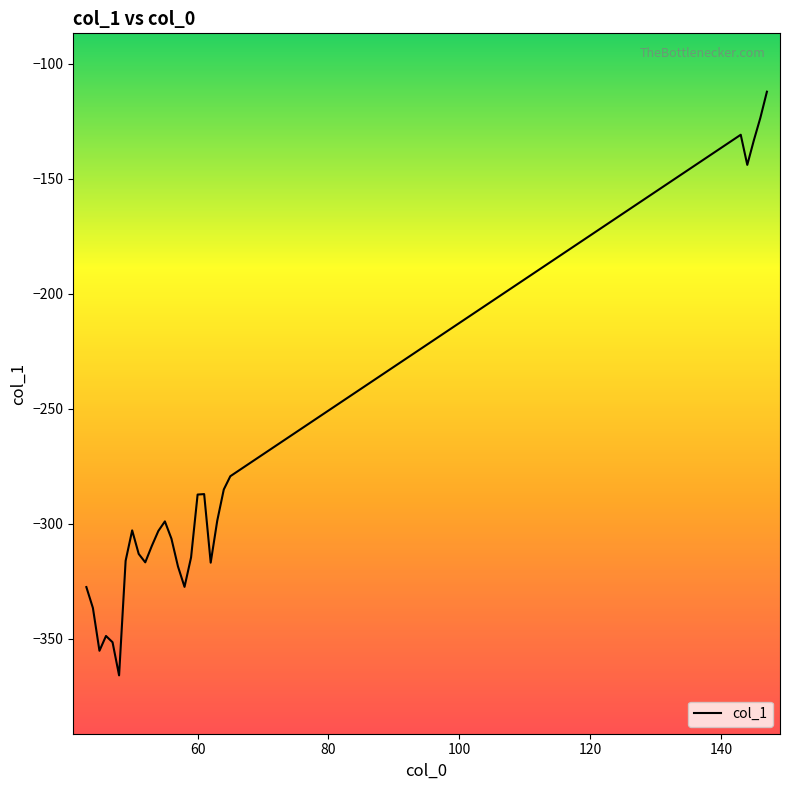

What is the greatest value displayed?

-112.1